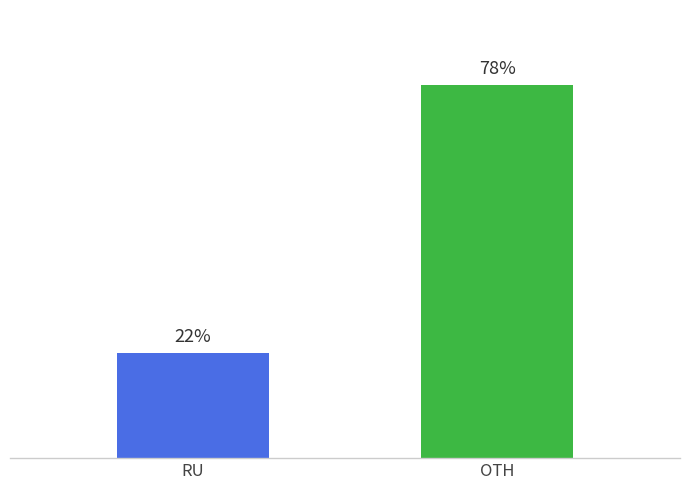

Where is the data nearest to the value 50?

RU